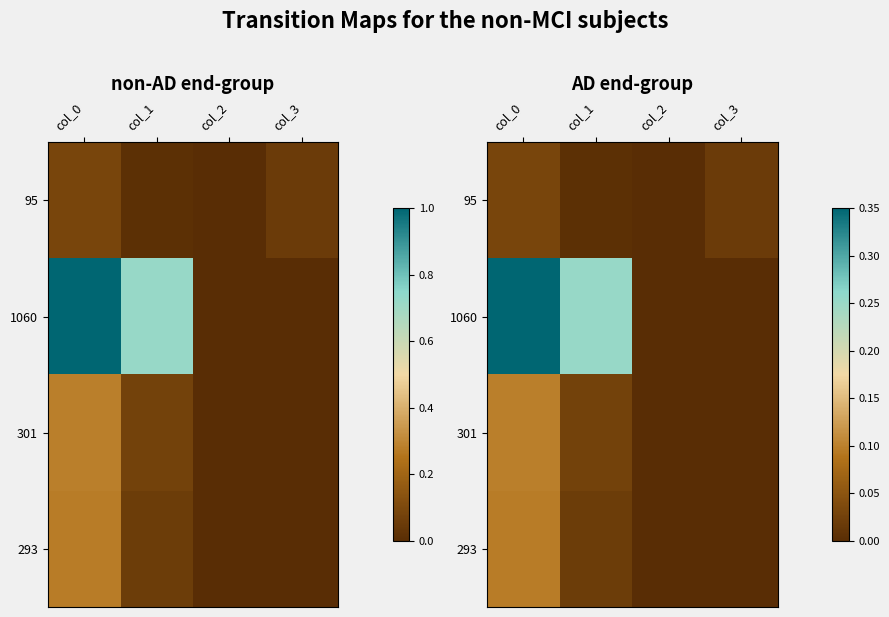

What is the maximum value for 1060?

0.3